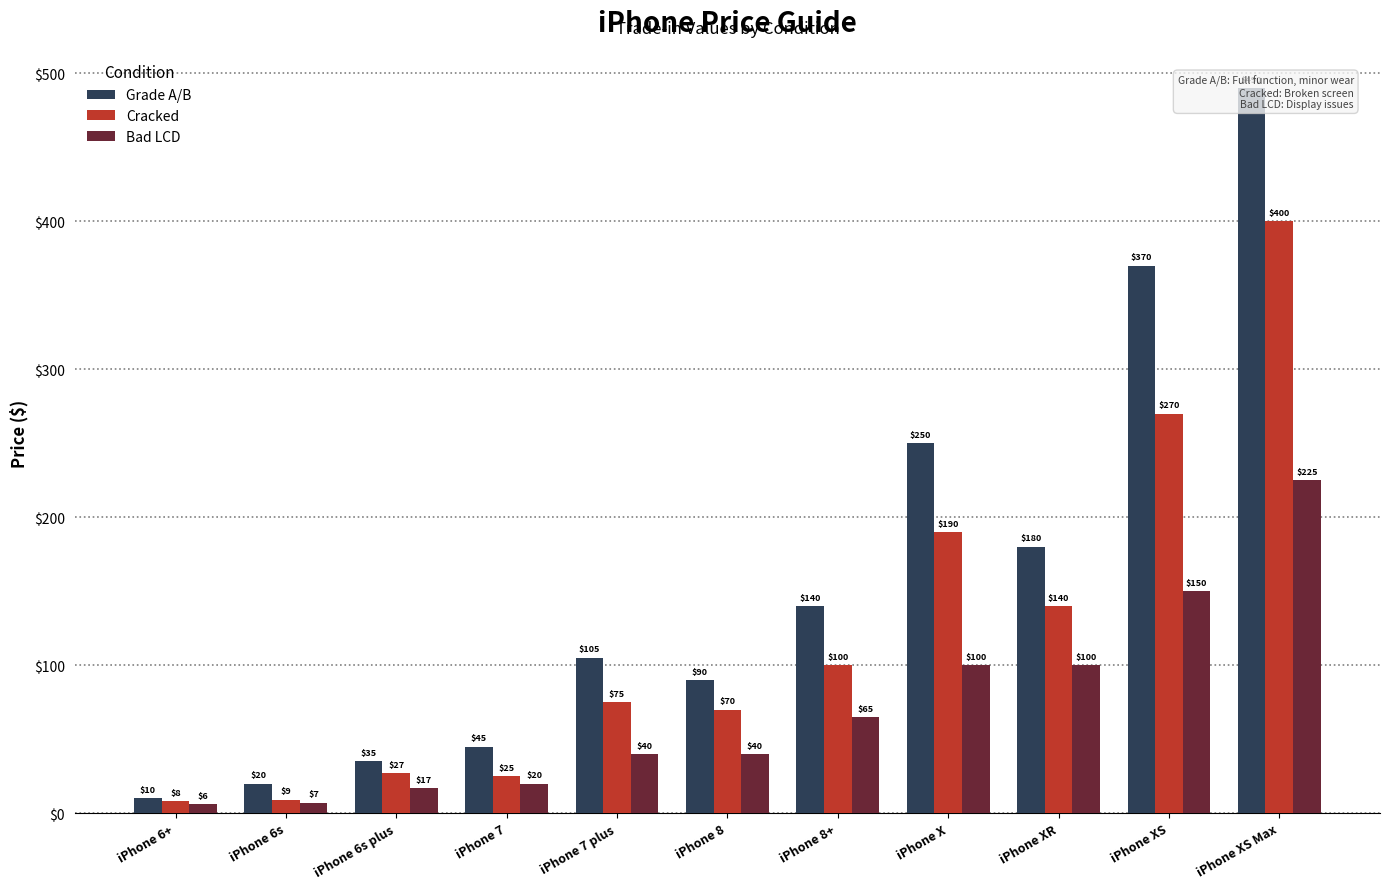

What is the label of the 9th bar from the left?

iPhone XR